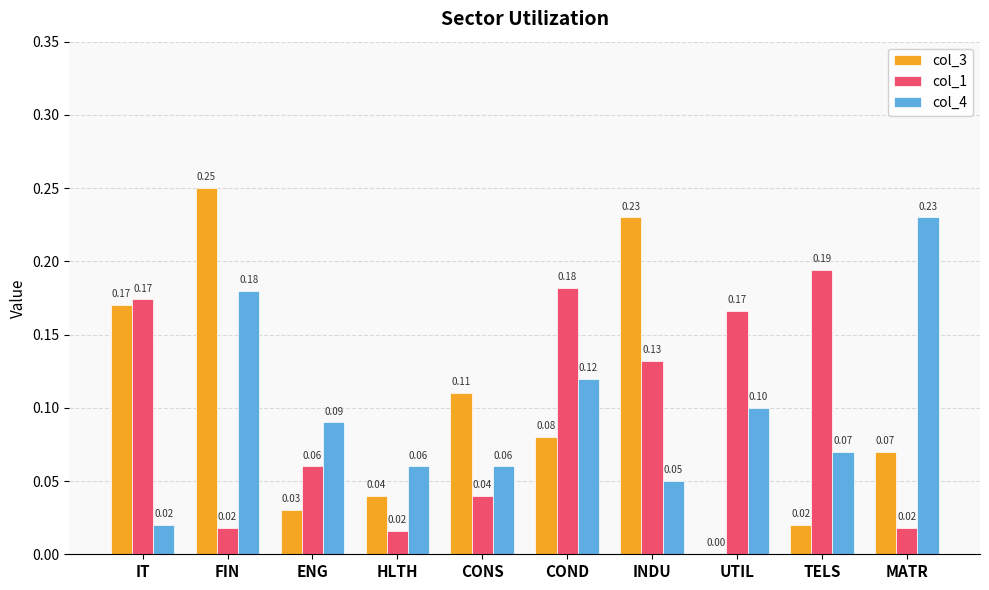

What are all the series names shown in the legend?

col_3, col_1, col_4